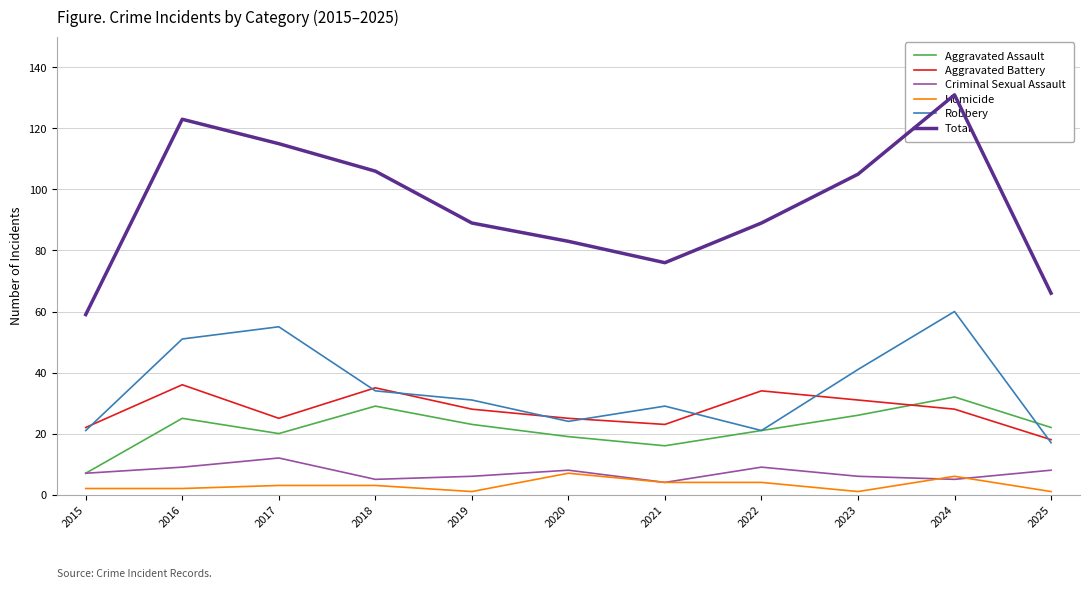

Which series has the largest total across all categories?

Total